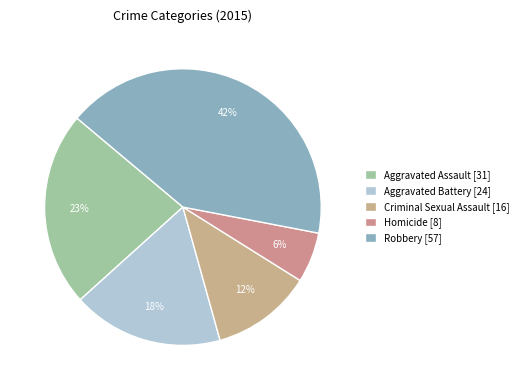

How many slices are in this pie chart?

5